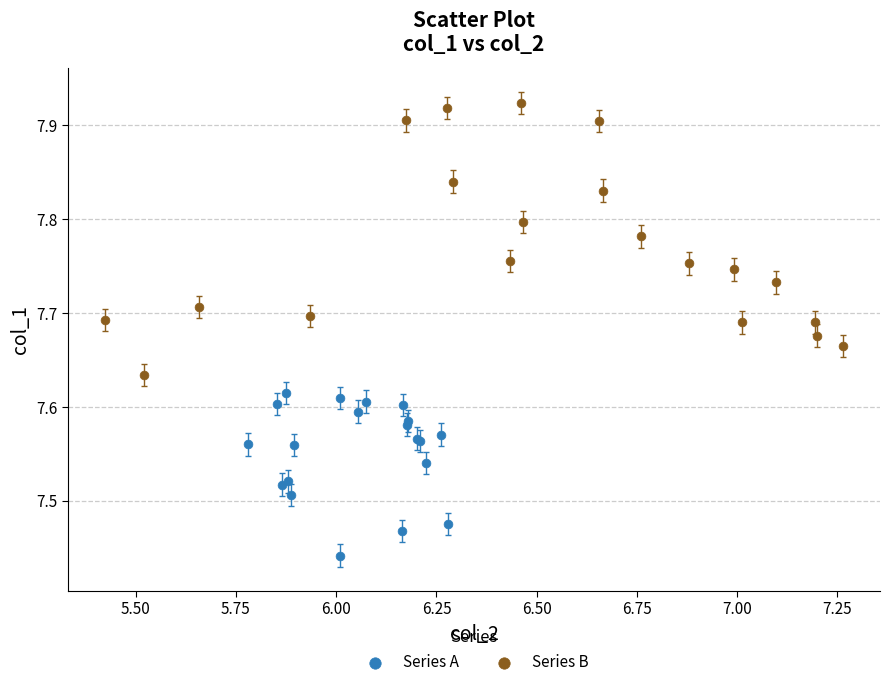

Which series has the largest Y range (max minus min)?

Series B